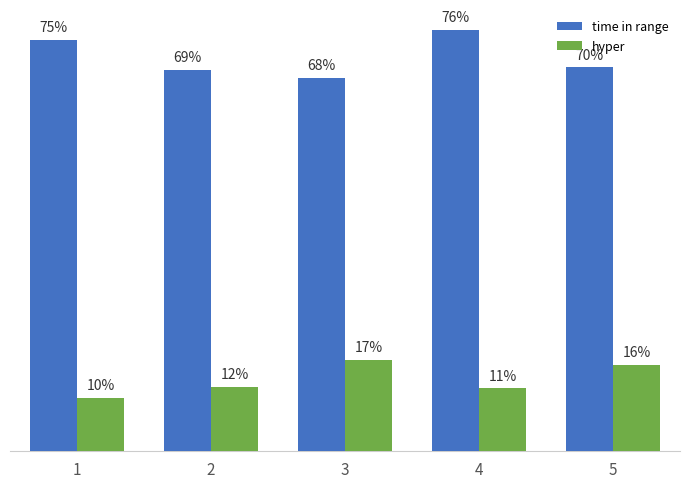

Between 2 and 4, which series saw the biggest shift?

time in range